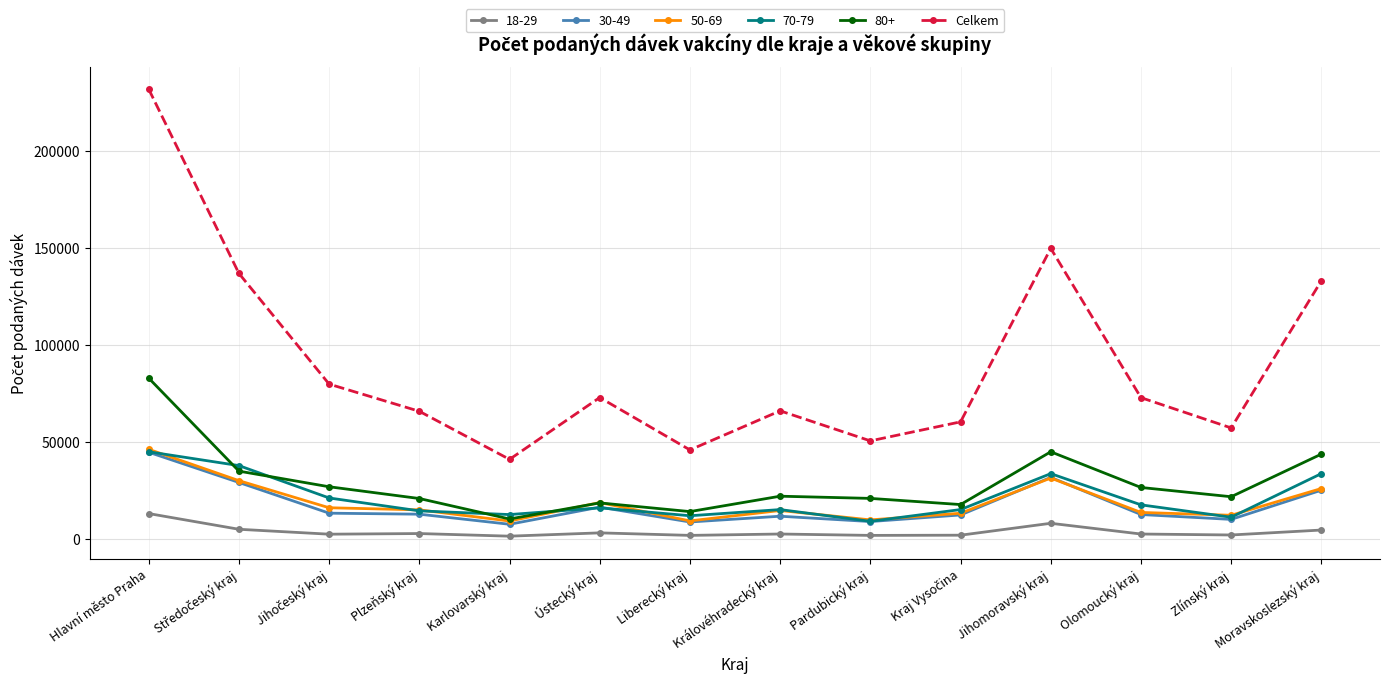

How many lines are shown in the chart?

6